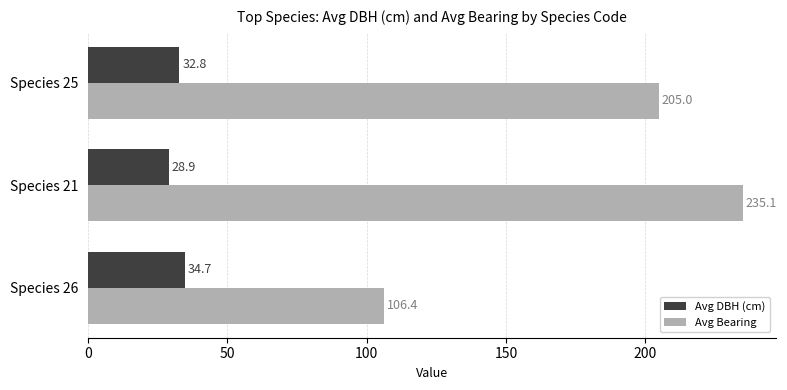

Rank the series by their average value, from highest to lowest.

Avg Bearing, Avg DBH (cm)